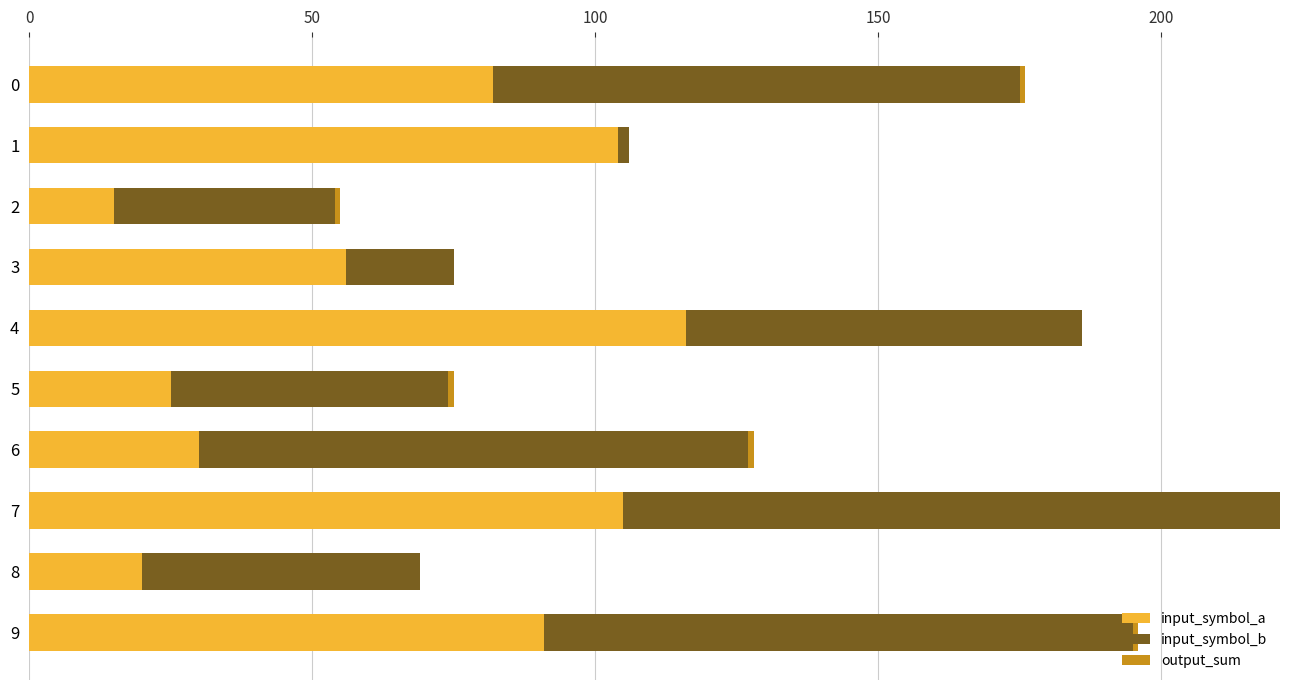

At which category is the sum across all series the highest?

7